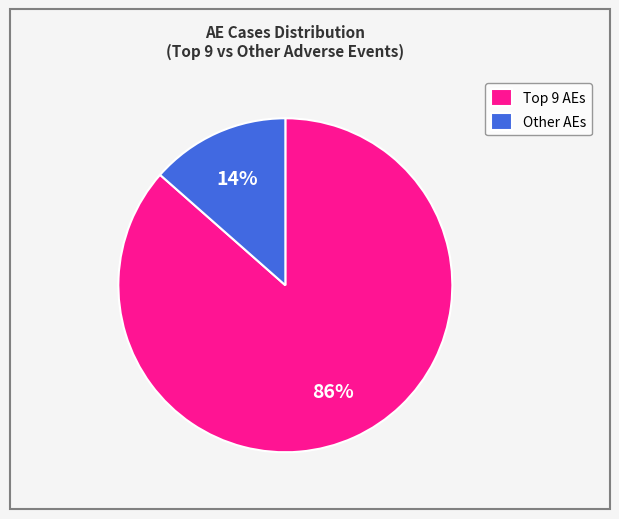

To the nearest percent, what is the average slice percentage?

50%